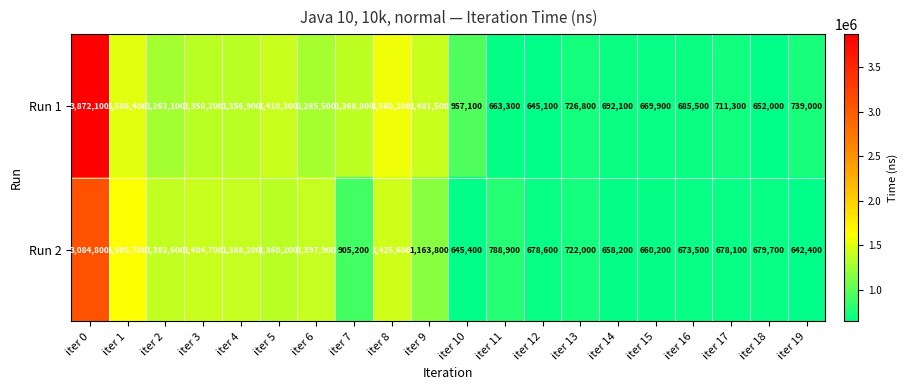

What is the average value of the Run 2 series?

1097285